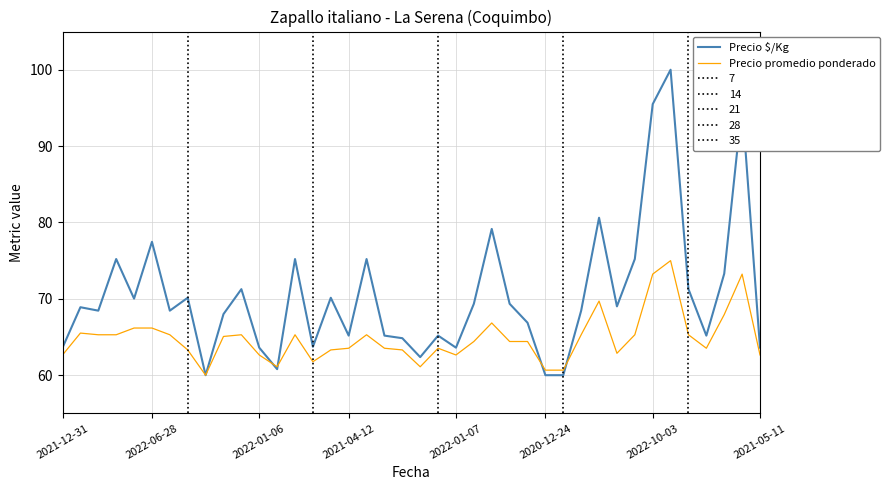

How many interior local valleys does the Precio promedio ponderado series have?

7